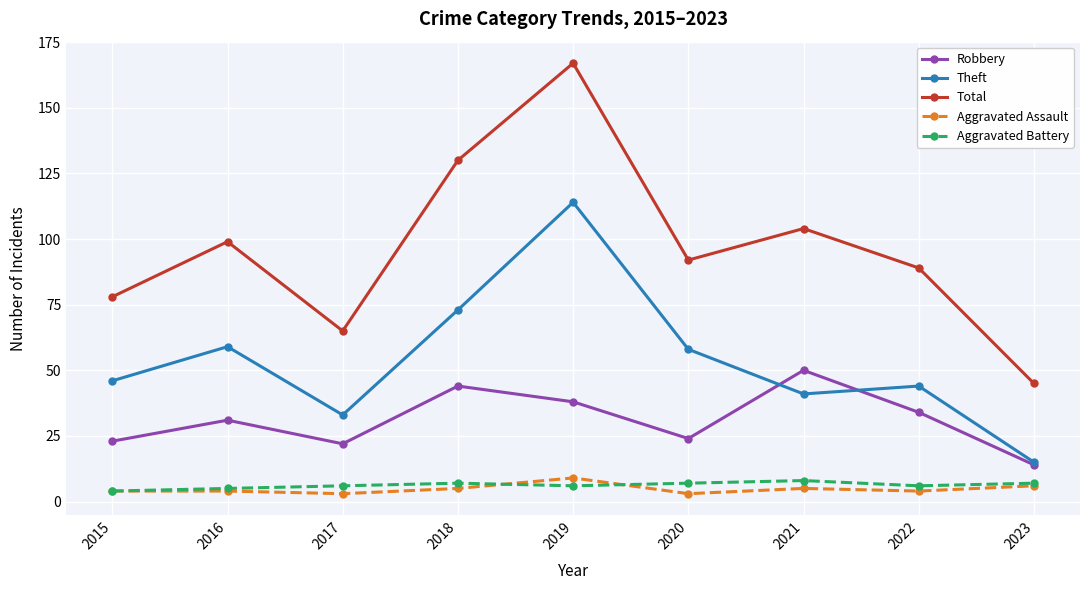

Reading left to right, transcribe all the data shown in this chart.

Robbery: 23	31	22	44	38	24	50	34	14
Theft: 46	59	33	73	114	58	41	44	15
Total: 78	99	65	130	167	92	104	89	45
Aggravated Assault: 4	4	3	5	9	3	5	4	6
Aggravated Battery: 4	5	6	7	6	7	8	6	7